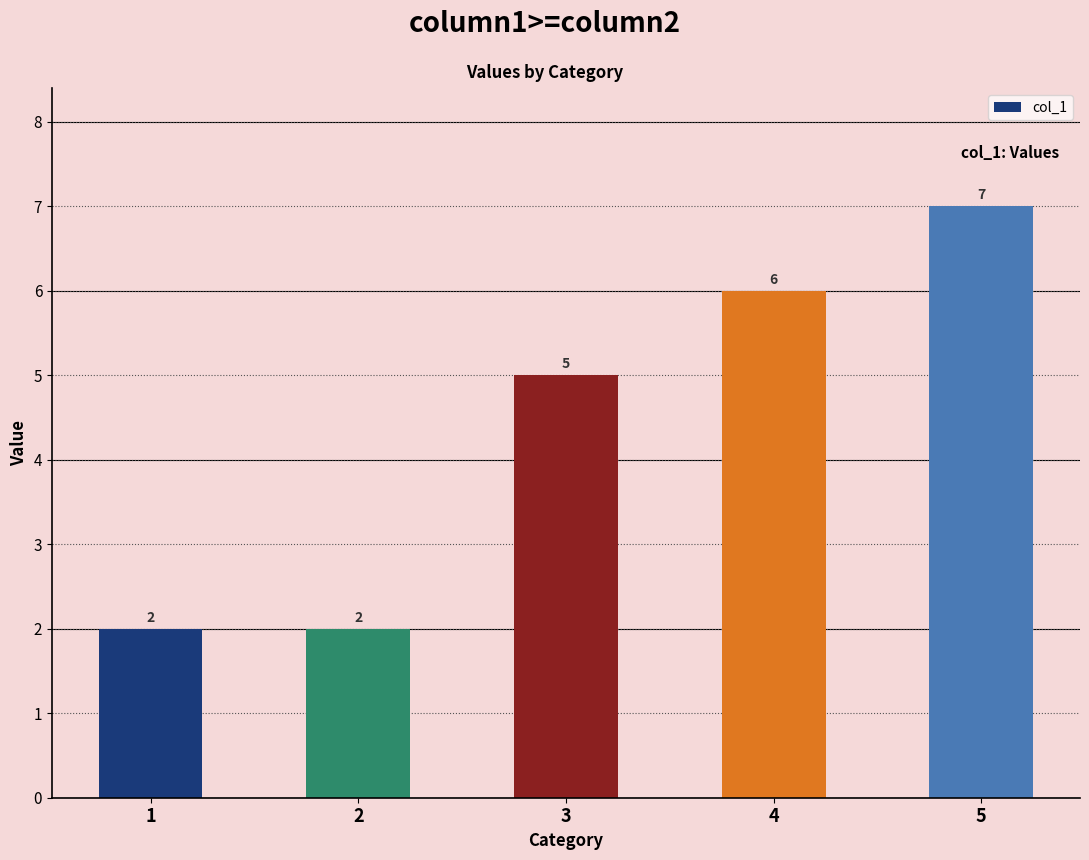

What is the sum of all values?

22